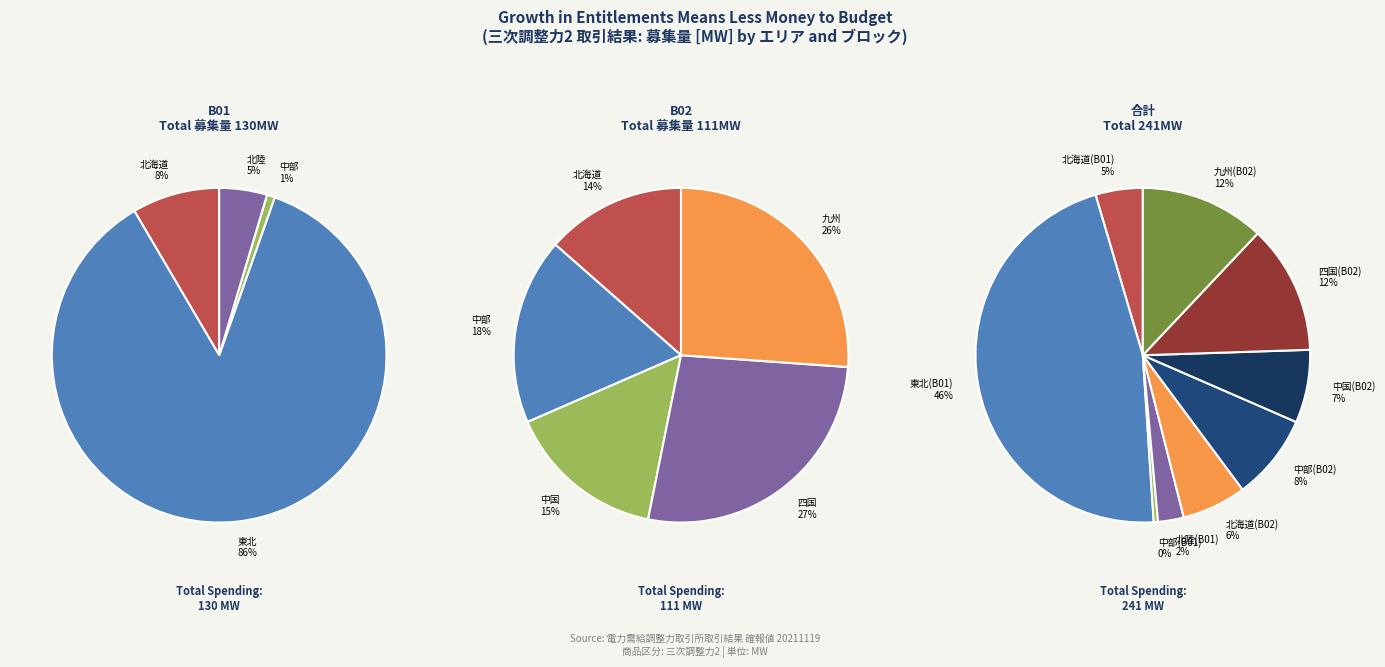

Is there a majority slice in this chart?

Yes